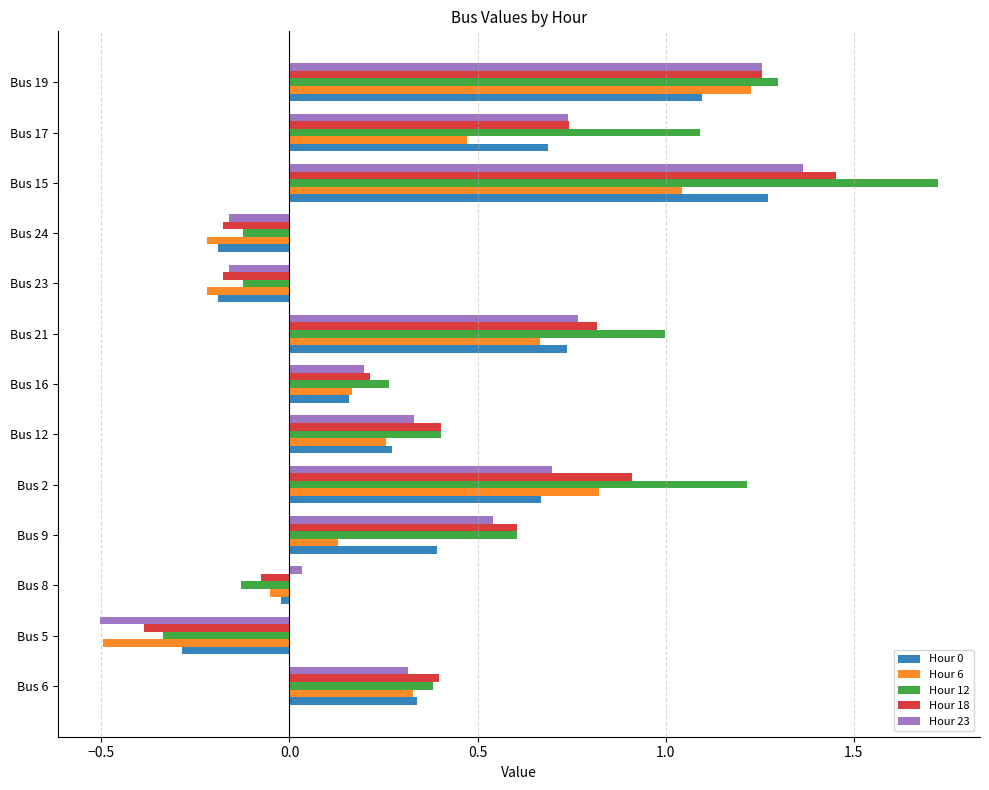

How many values in the Hour 18 series are below 0?

4